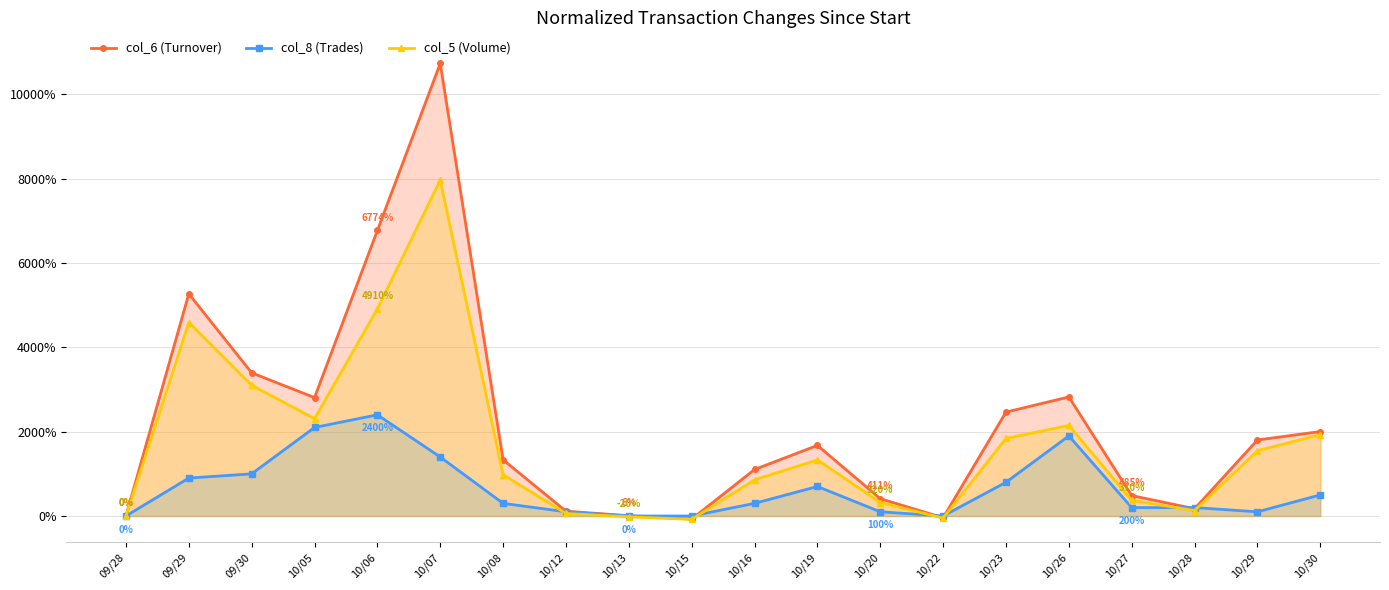

At how many categories does at least one series exceed 9688?

1